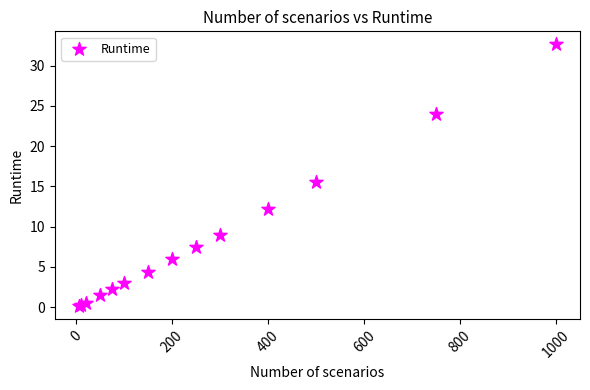

What Y value in the scatter plot is closest to 16?

15.5